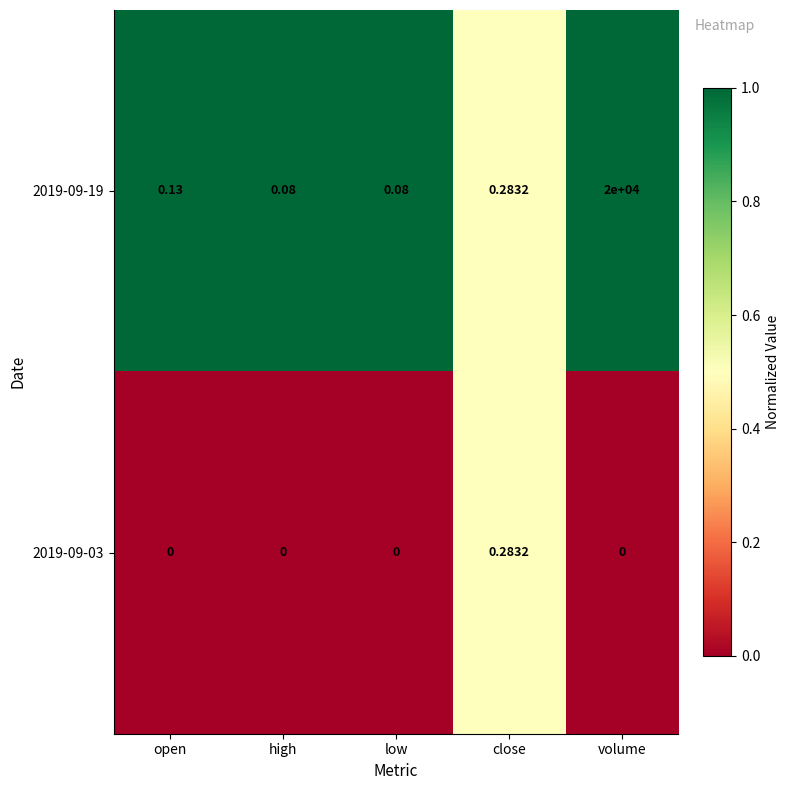

How many values in 2019-09-03 are above zero?

1